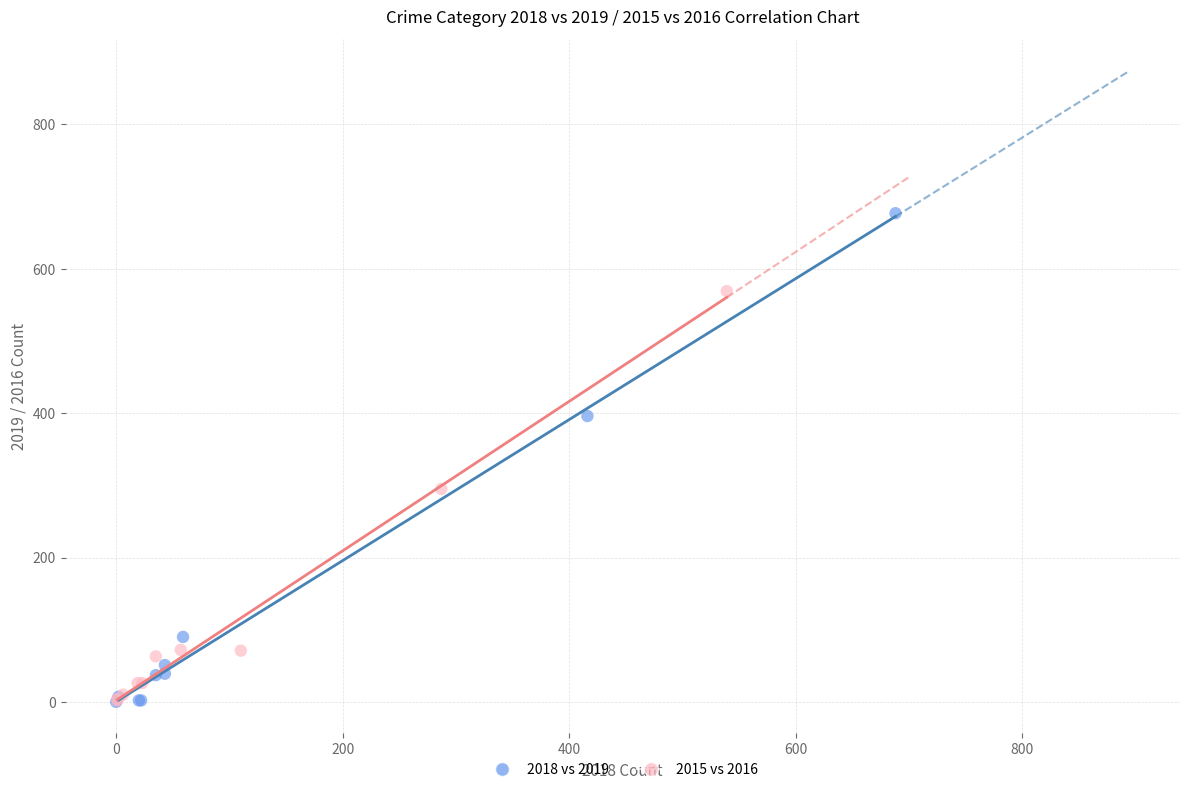

Which series has the widest spread of Y values?

2018 vs 2019